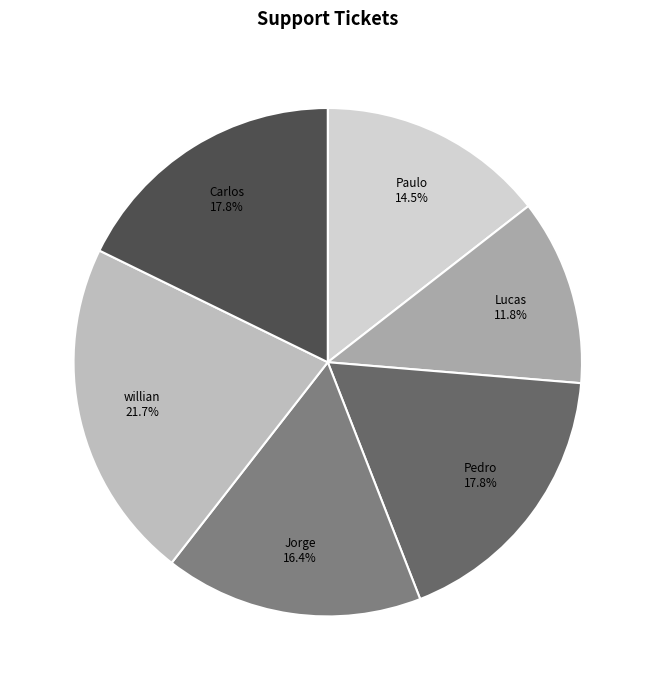

Count the number of slices in the pie.

6